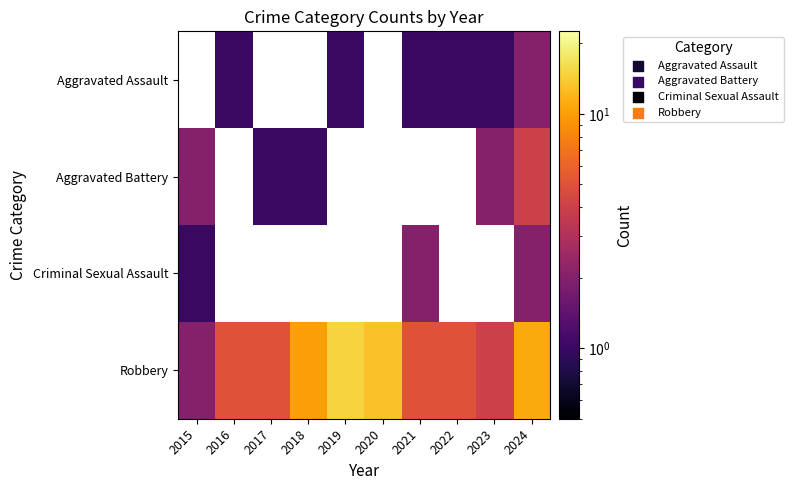

At which label does Aggravated Assault reach its minimum?

2015